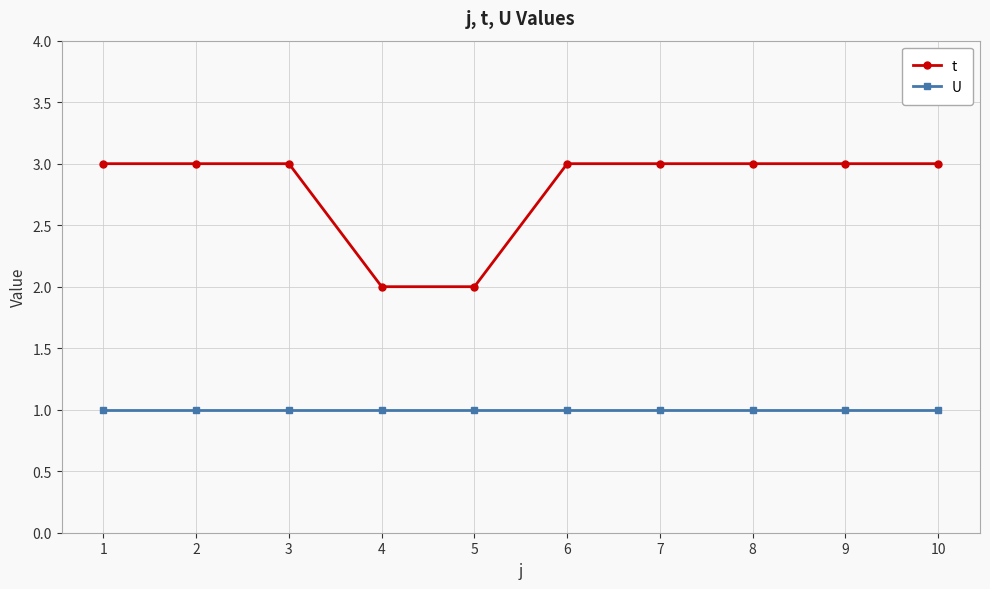

What are all the series names shown in the legend?

t, U